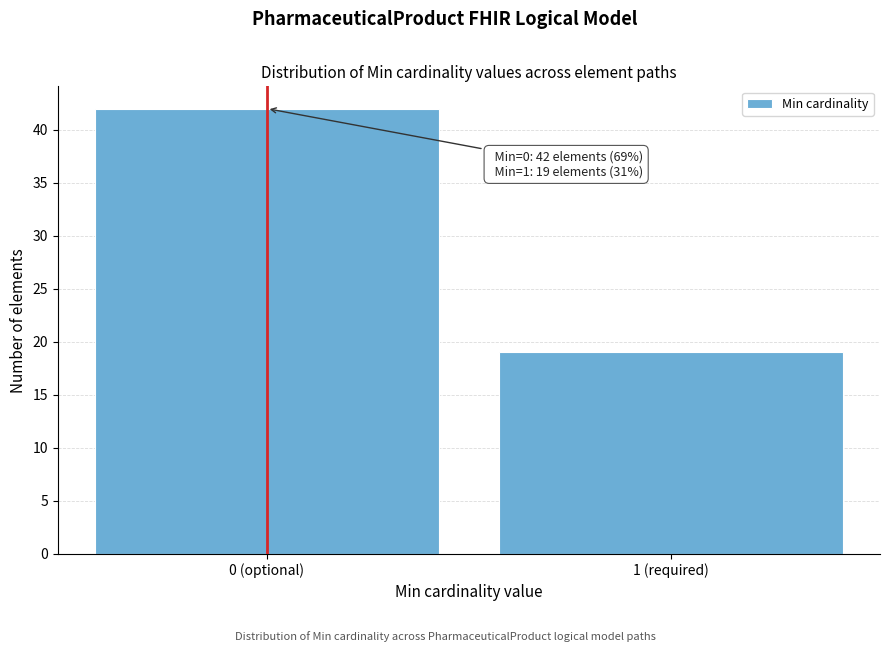

Reading left to right, extract all data points from this chart.

0 (optional)=42	1 (required)=19